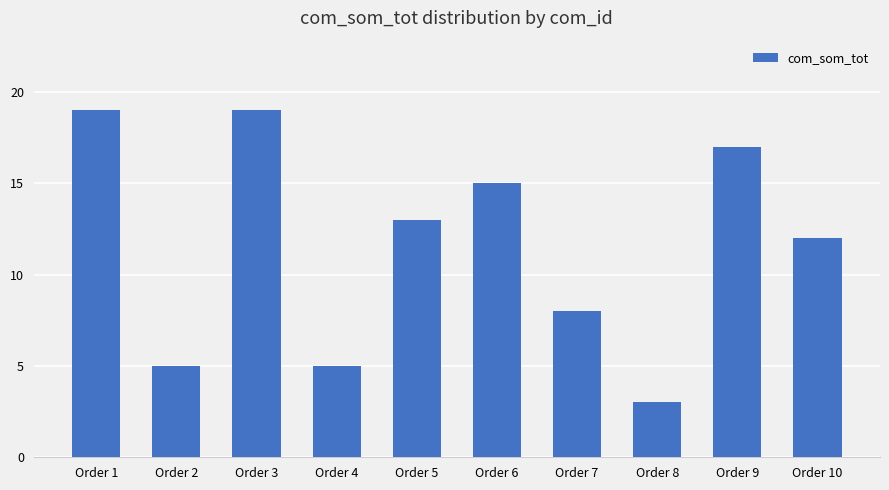

Which label corresponds to the smallest value in the chart?

Order 8